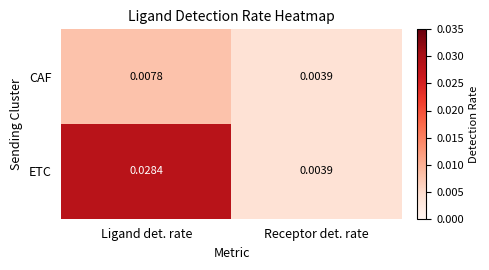

Which label corresponds to the smallest value in the chart?

Receptor det. rate